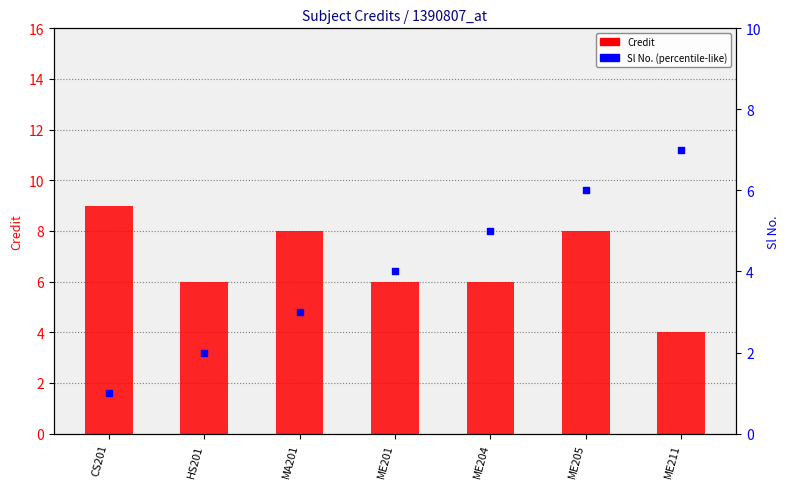

What are all the series names shown in the legend?

Credit, Sl No.